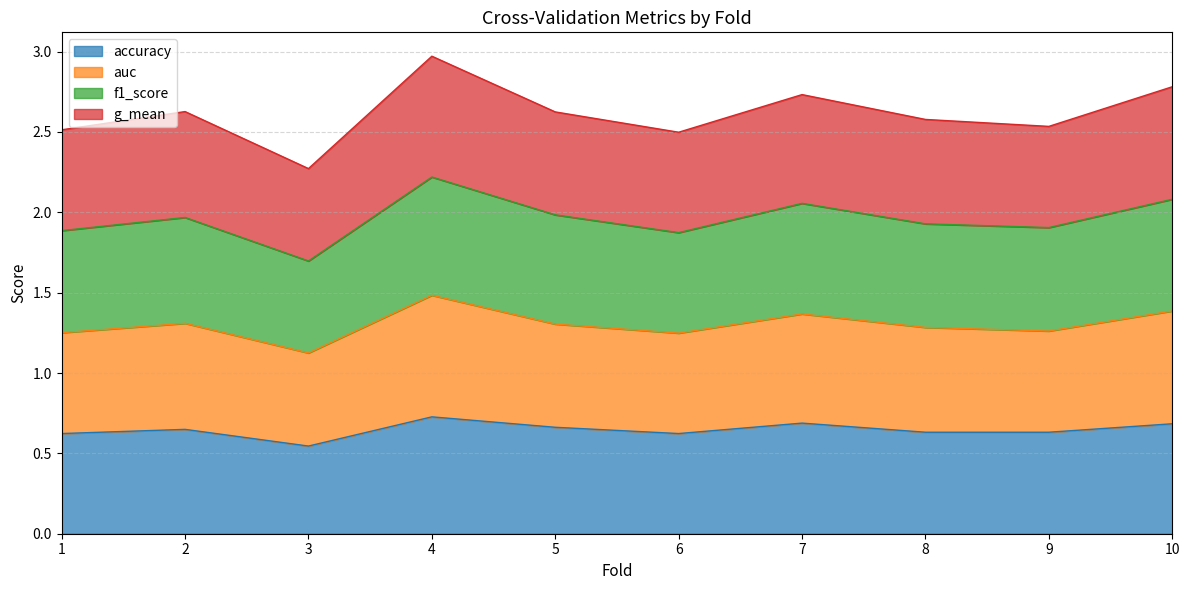

What is the value of the f1_score point at the 1st from the left?

1.9